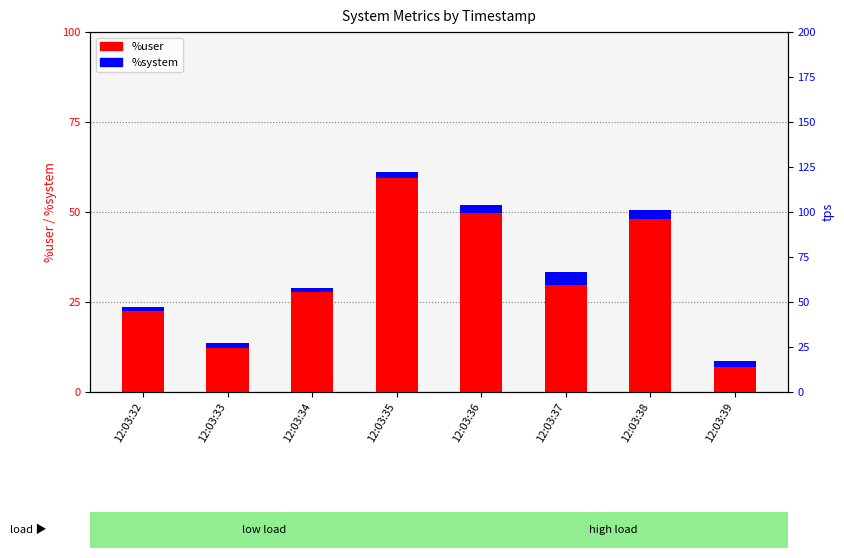

At which label does %user reach its minimum?

12:03:39